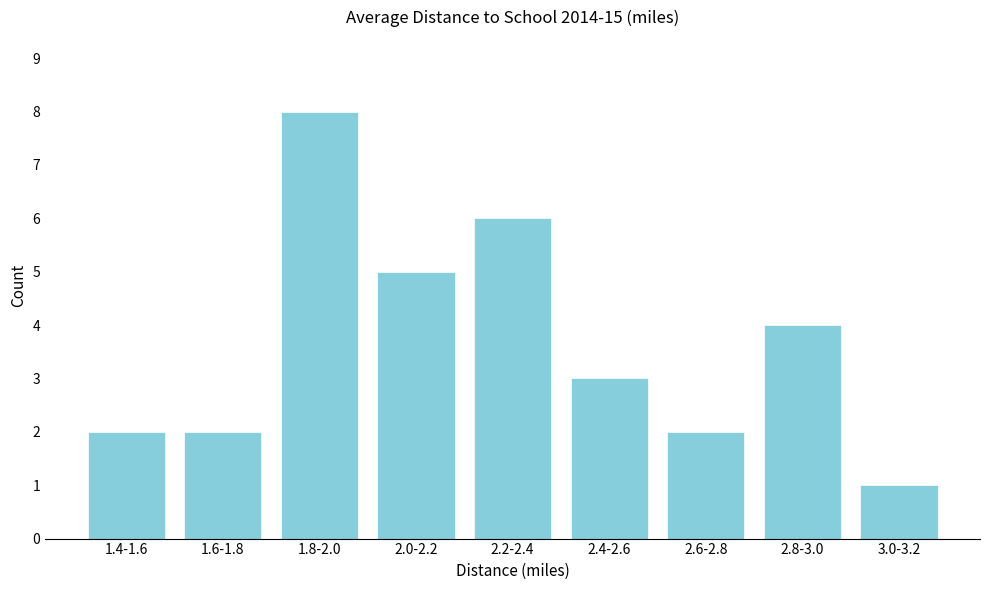

Reading left to right, list all the values displayed in this chart.

1.4-1.6=2	1.6-1.8=2	1.8-2.0=8	2.0-2.2=5	2.2-2.4=6	2.4-2.6=3	2.6-2.8=2	2.8-3.0=4	3.0-3.2=1